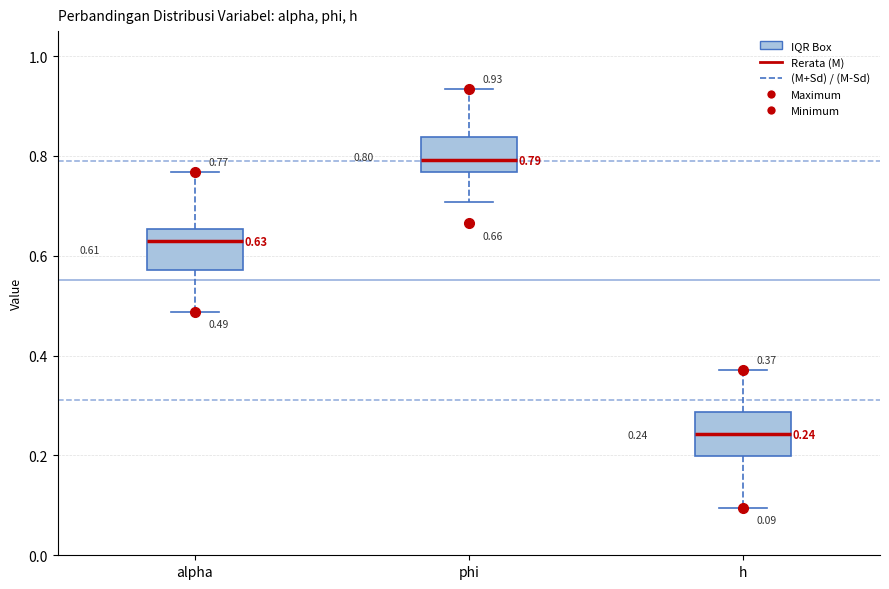

Which box has the highest median line?

phi